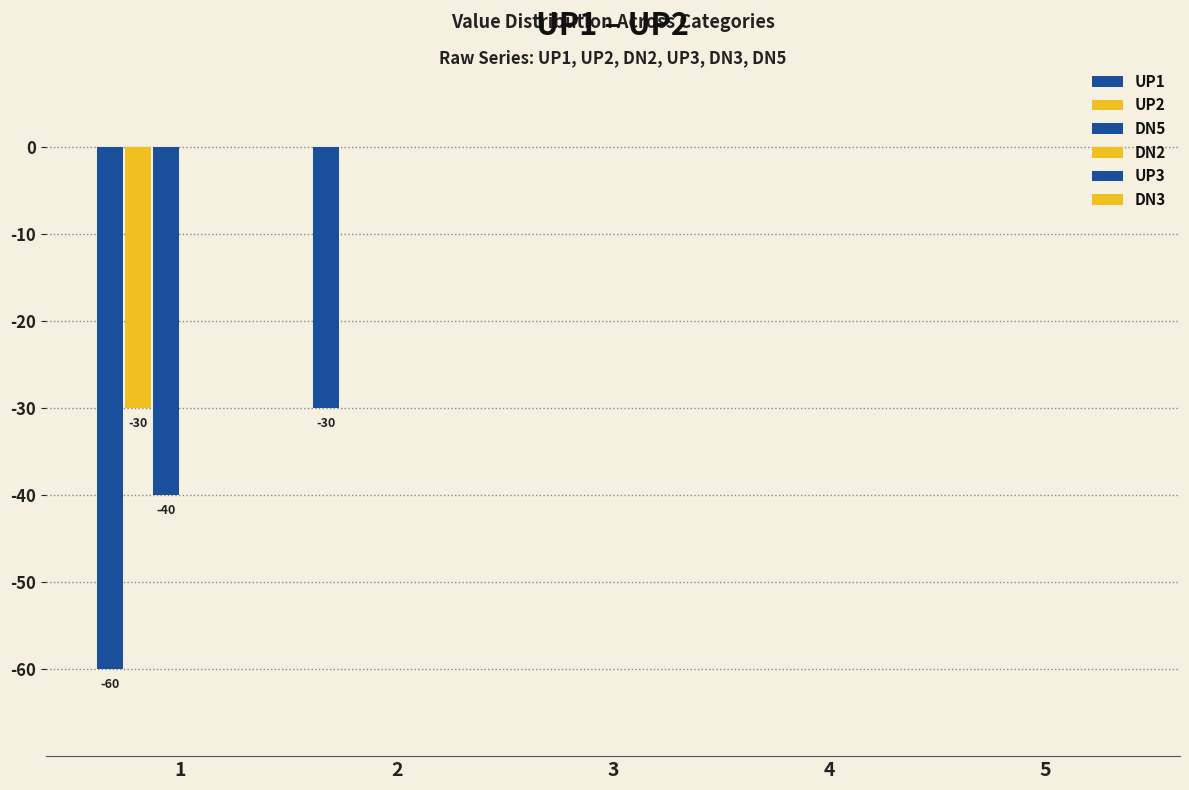

At which category is the sum across all series the highest?

3